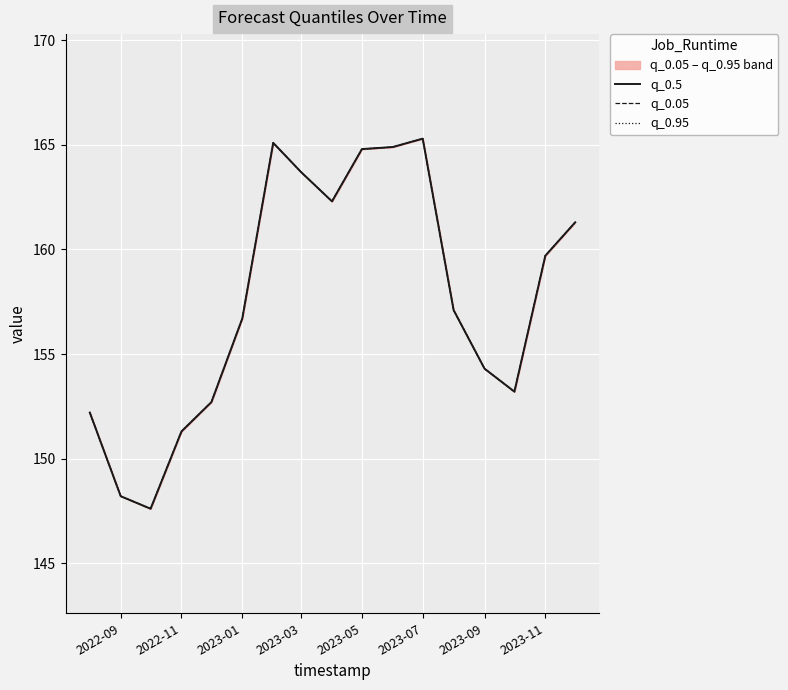

Which series has the largest range (max minus min)?

q_0.5